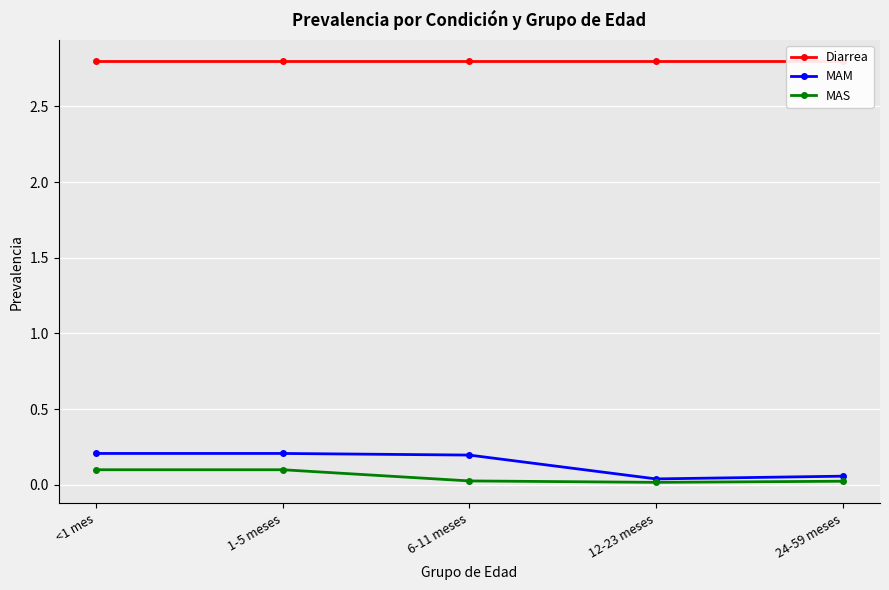

Which series has the widest spread of values?

MAM